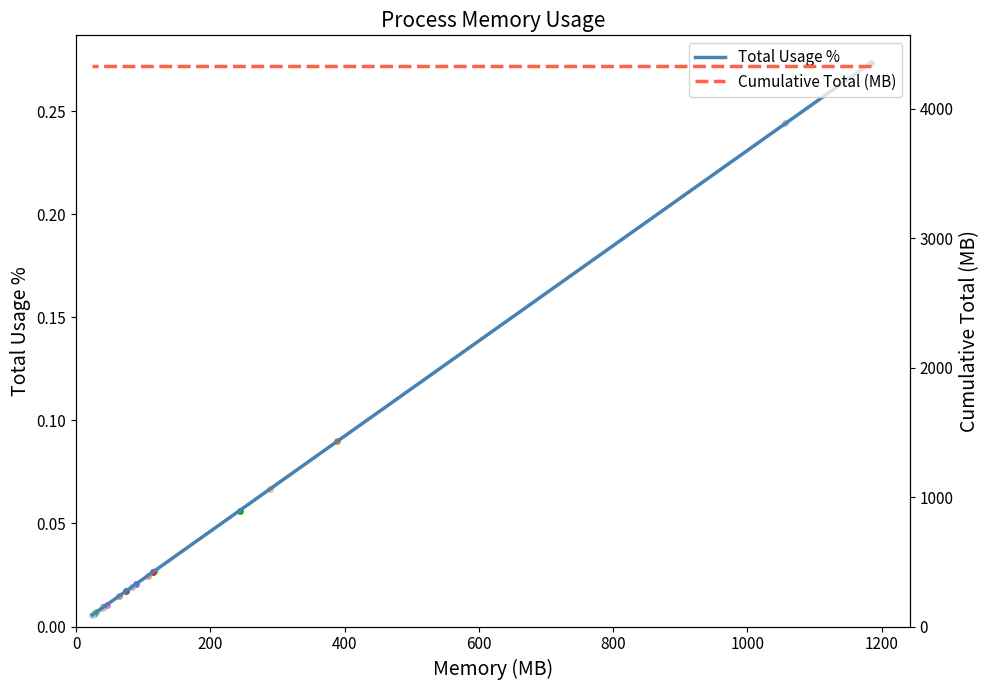

What is the maximum value shown in the chart?

4330.2